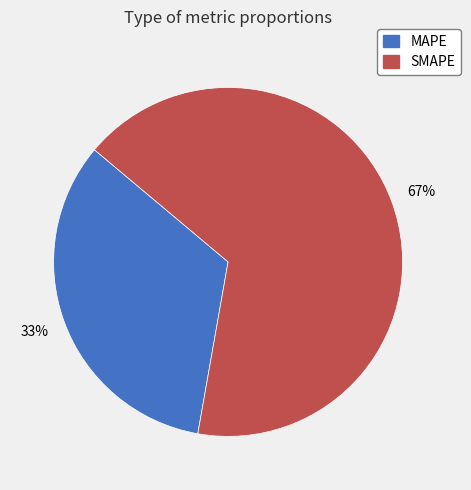

To the nearest percent, what percentage of the pie is SMAPE?

67%